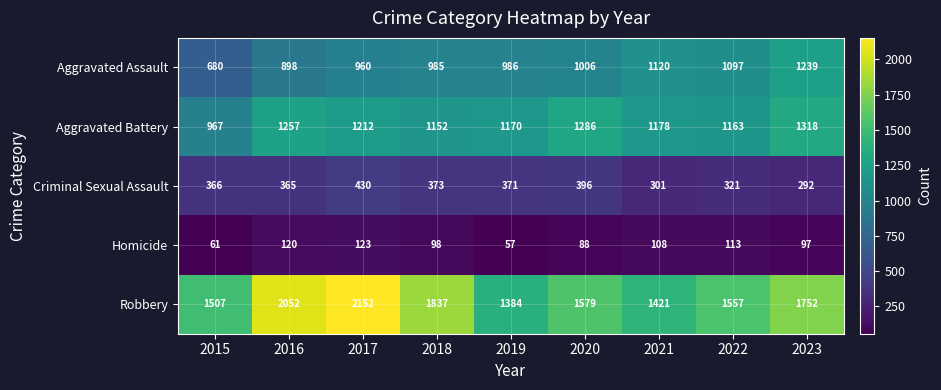

What is the difference between the highest and lowest values at 2019?

1327